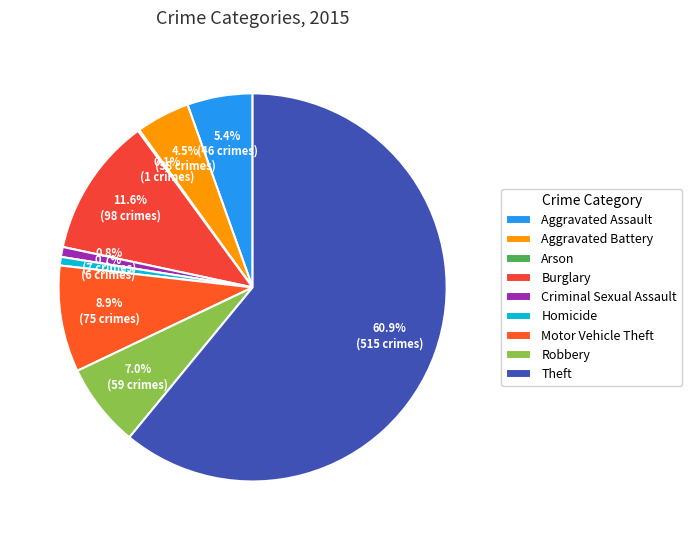

To the nearest percent, what portion does Homicide represent?

1%